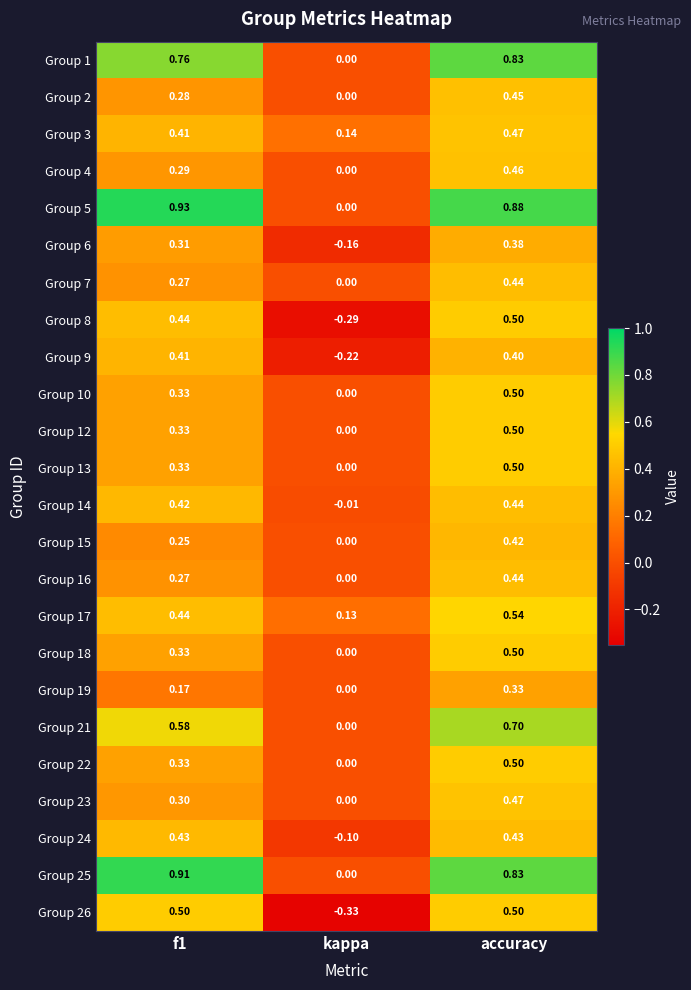

Which category has the lowest value in the Group 1 series?

kappa